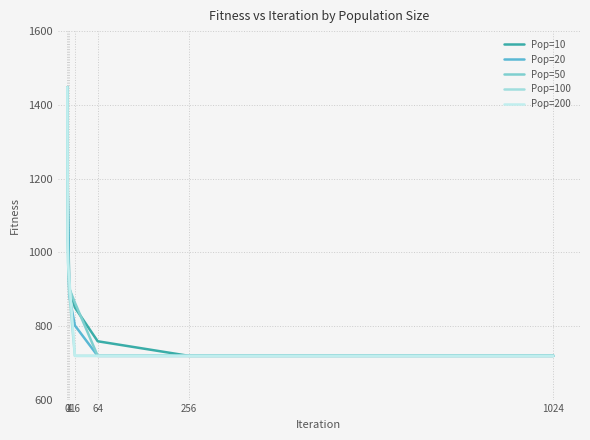

The value of Pop=100 at 16 is 1047.0. True or false?

False